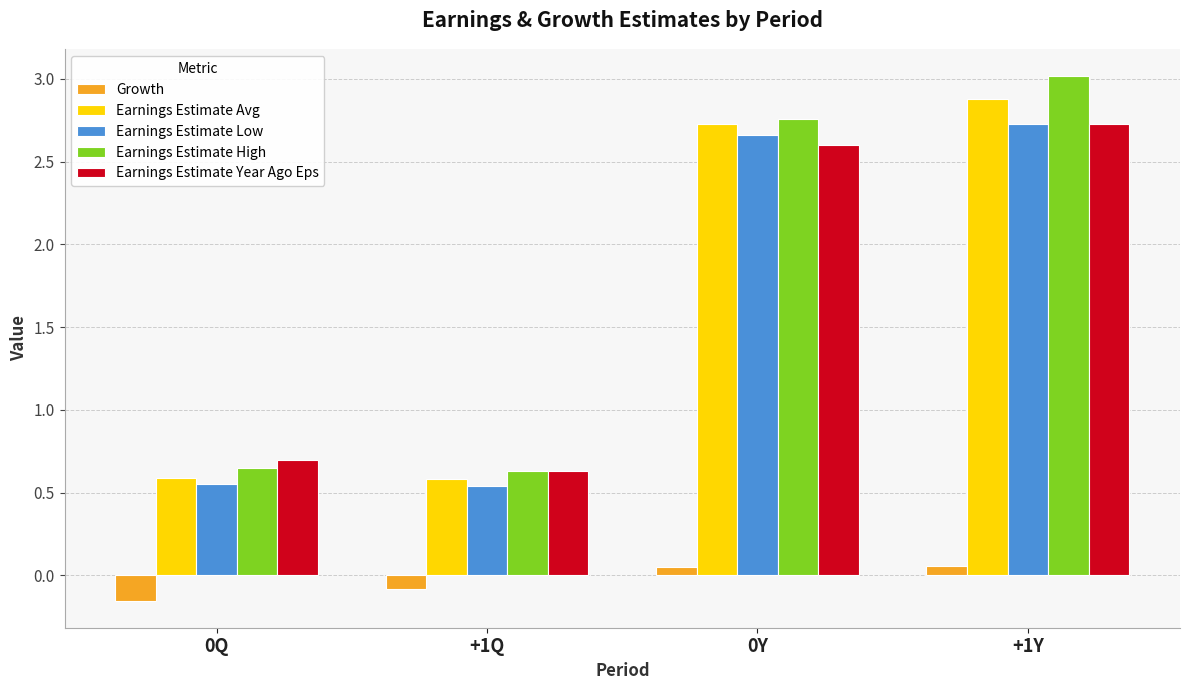

What is the spread (max minus min) of values at 0Q?

0.9